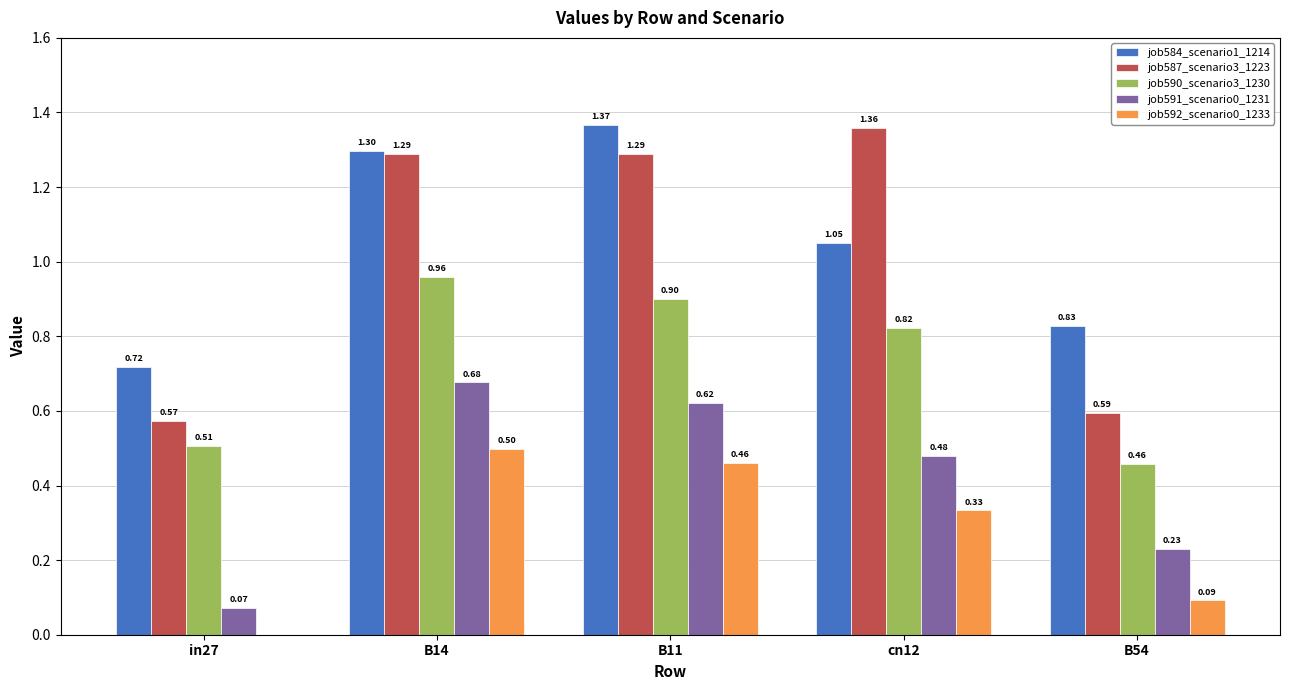

Which series changed the most between B14 and cn12?

job584_scenario1_1214